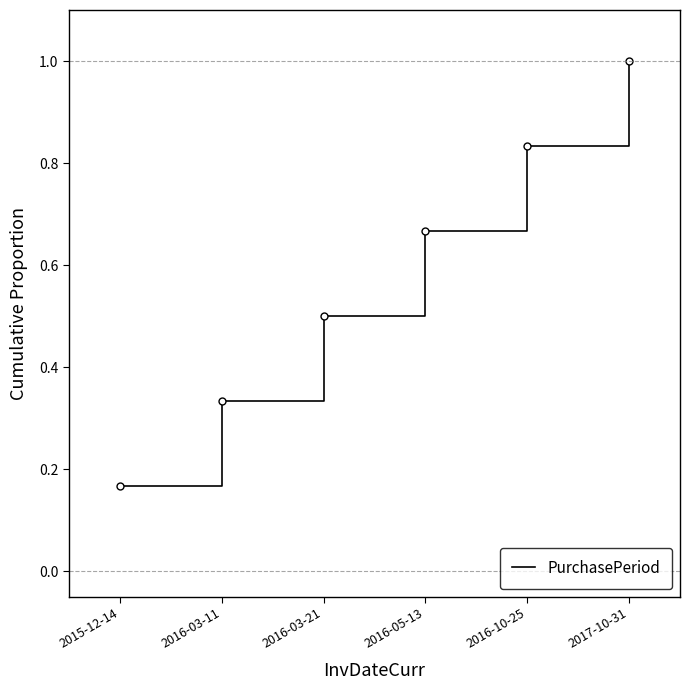

How many lines are shown in the chart?

1